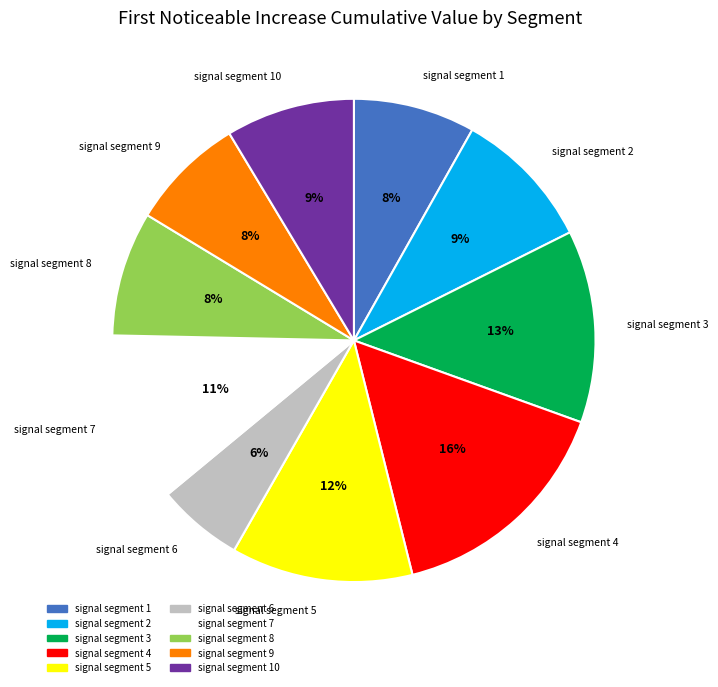

To the nearest percent, what is the average slice percentage?

10%